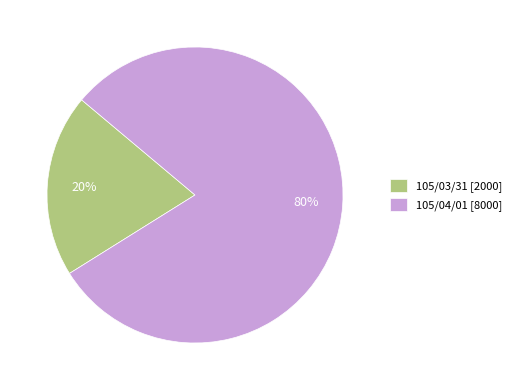

How many segments does this pie chart have?

2